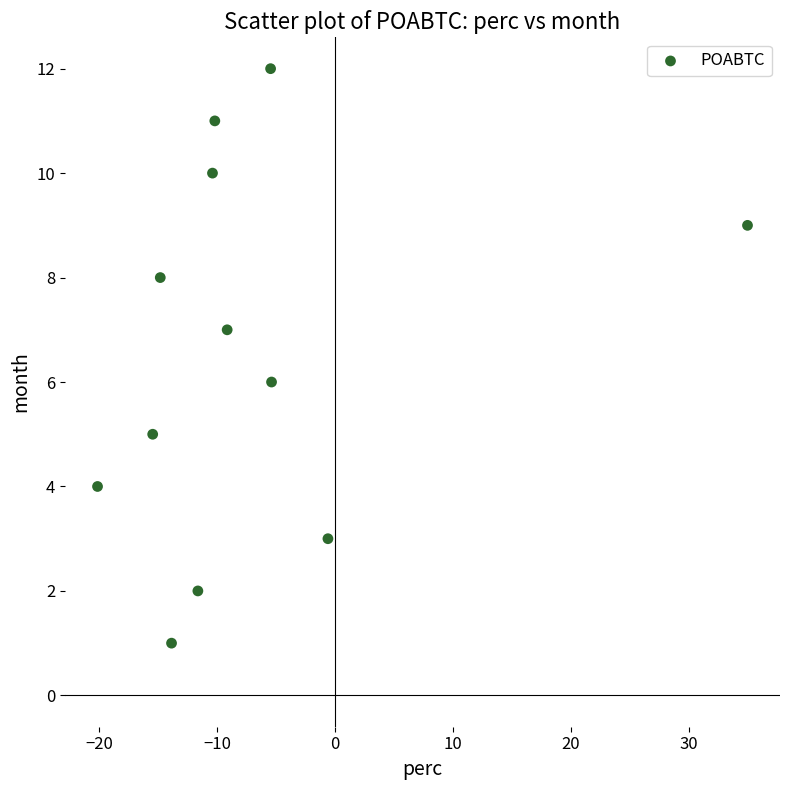

What is the range of Y values (max minus min)?

11